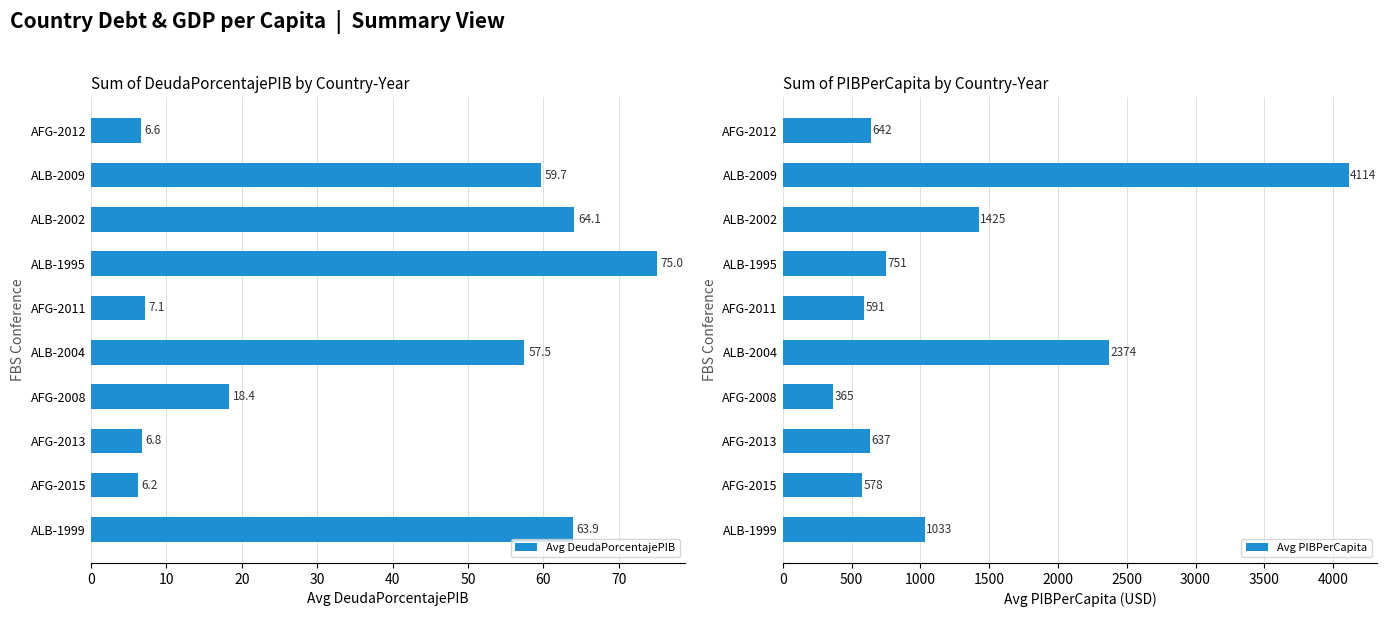

What is the difference between the maximum and second lowest values in the Avg DeudaPorcentajePIB series?

68.4